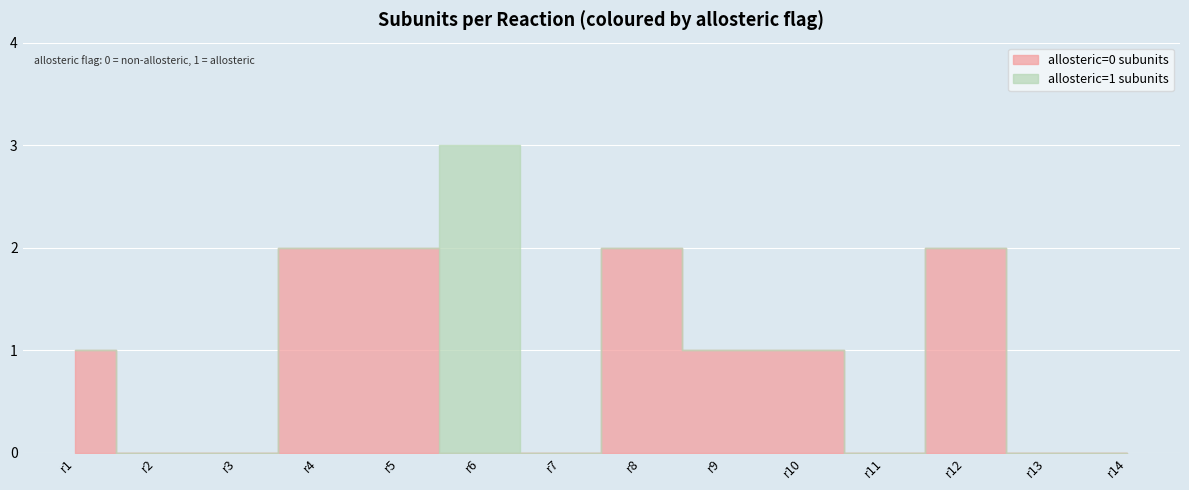

Which series ends up on top after the final intersection of allosteric=1 subunits and allosteric=0 subunits?

allosteric=1 subunits